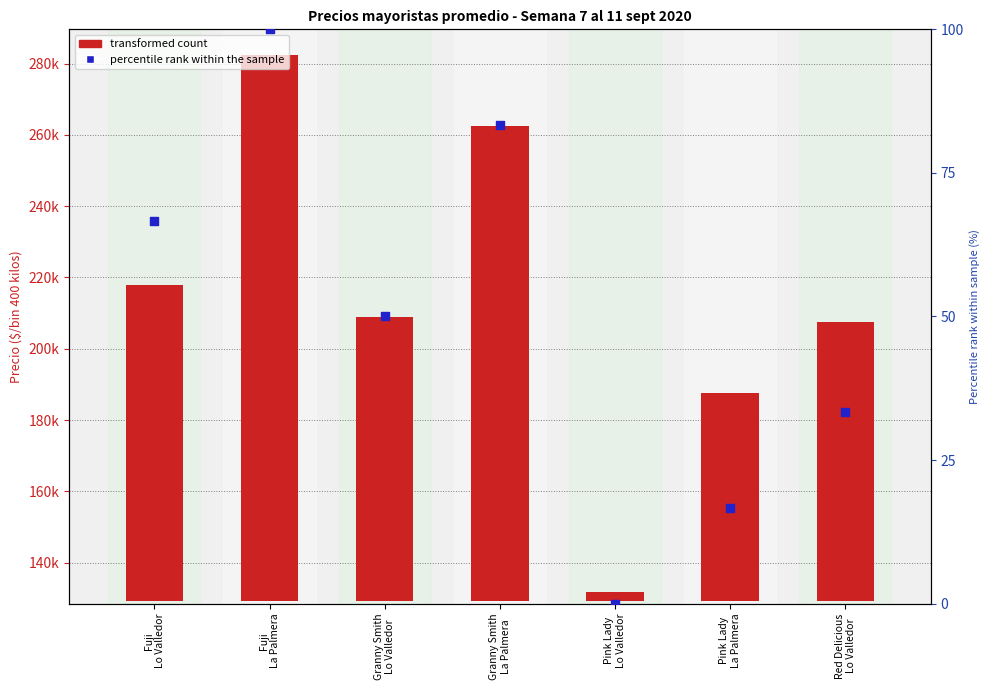

What are all the series names shown in the legend?

transformed count, percentile rank within the sample